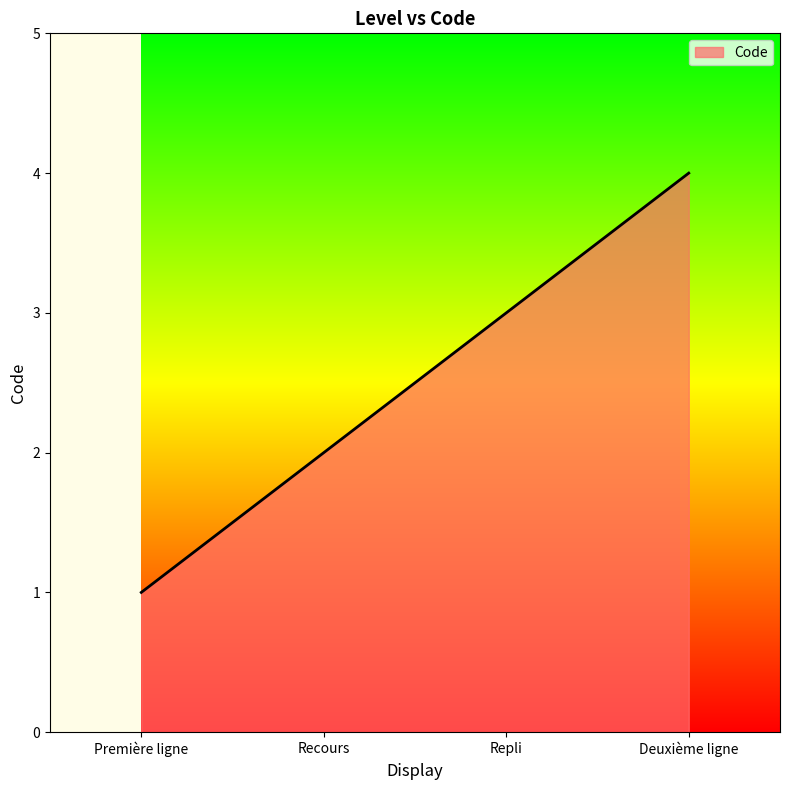

Rank the categories by value from highest to lowest.

Deuxième ligne, Repli, Recours, Première ligne